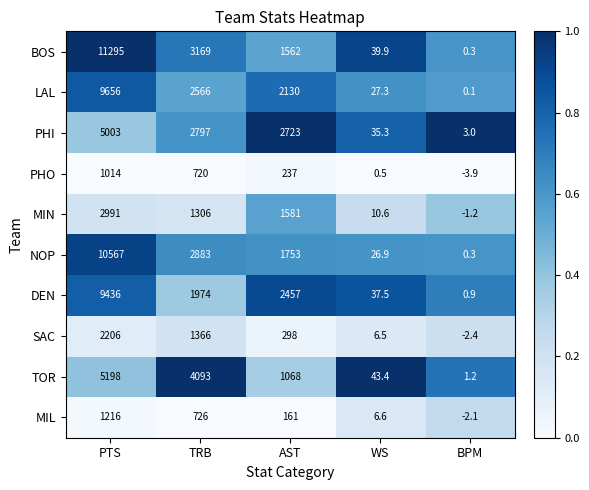

The value of DEN at PTS is 9436.0. True or false?

True